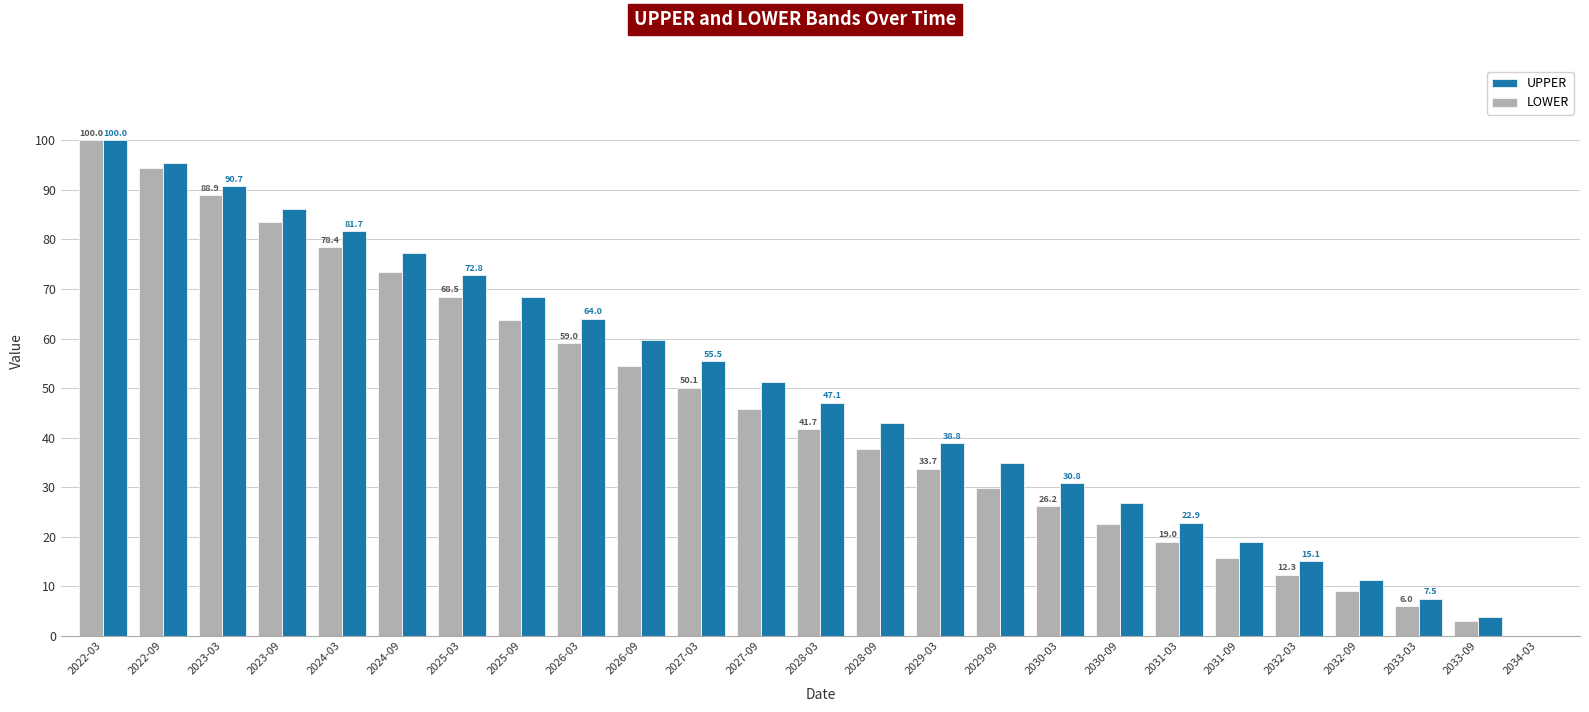

Reading right to left, what are all the values shown in this chart?

UPPER: 0.0	3.7	7.5	11.3	15.1	18.9	22.9	26.8	30.8	34.8	38.8	42.9	47.1	51.3	55.5	59.7	64.0	68.4	72.8	77.2	81.7	86.2	90.7	95.3	100.0
LOWER: 0.0	2.9	6.0	9.1	12.3	15.6	19.0	22.5	26.2	29.9	33.7	37.6	41.7	45.8	50.1	54.5	59.0	63.7	68.5	73.4	78.4	83.6	88.9	94.4	100.0